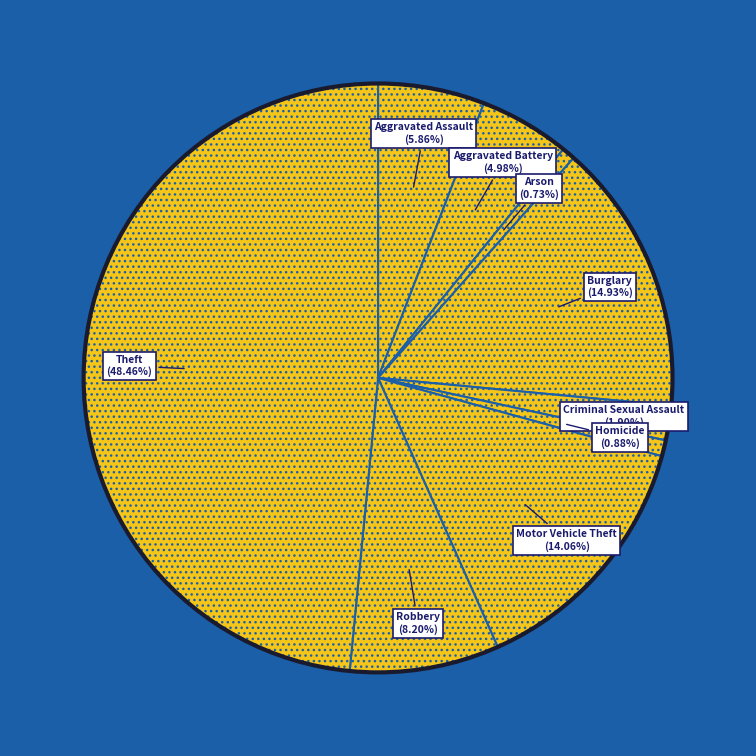

How many segments does this pie chart have?

9